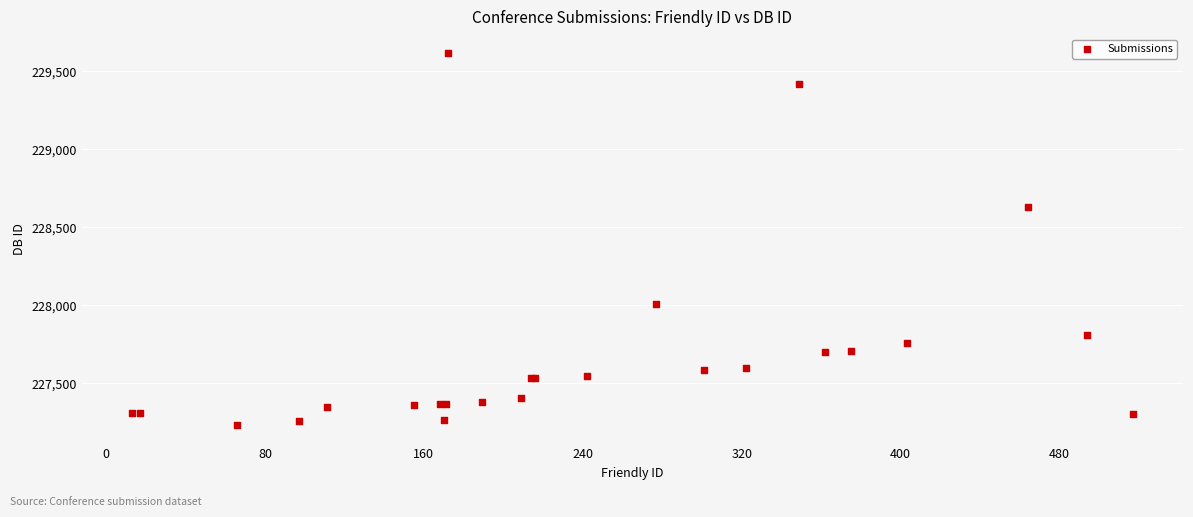

What Y value in the scatter plot is closest to 228425?

228628